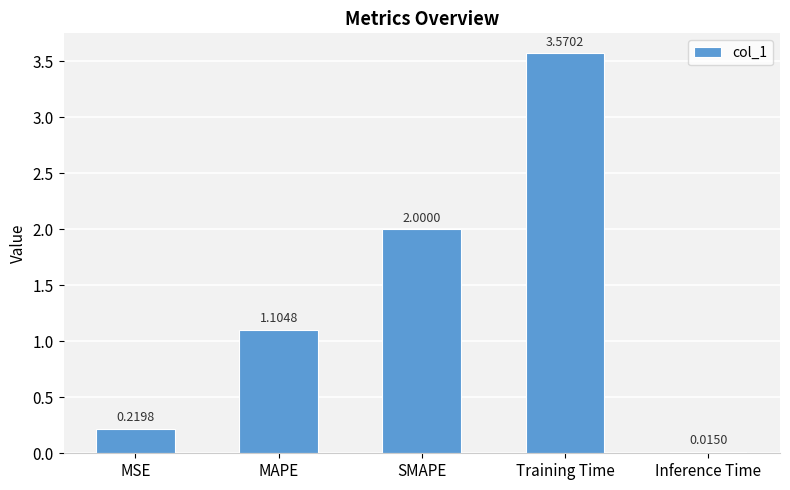

What is the value of the 3rd bar from the left?

2.0